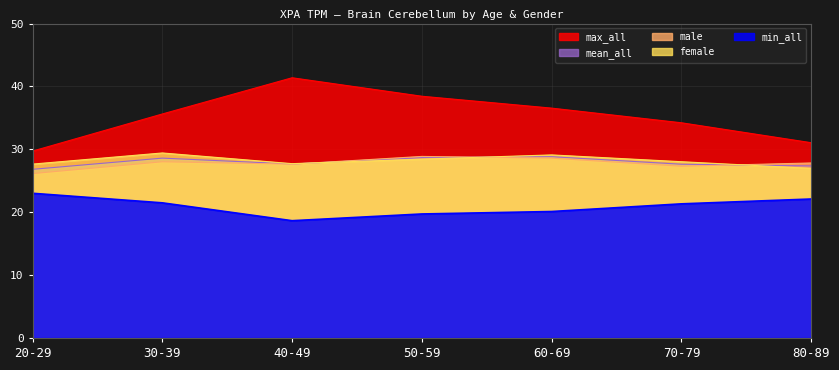

List the series in order of their peak value, highest first.

max_all, female, male, mean_all, min_all